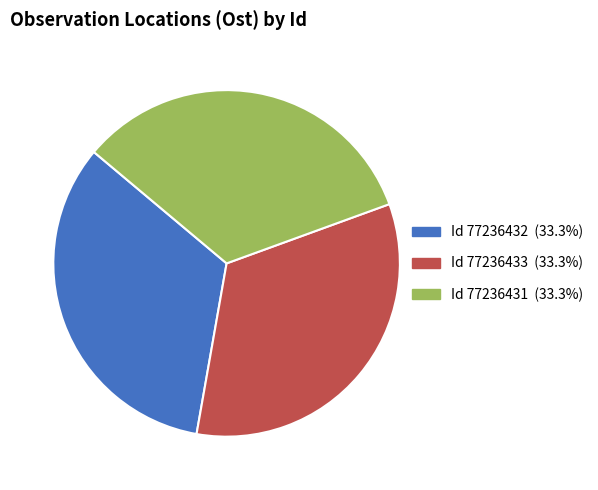

Does any single category account for the majority?

No